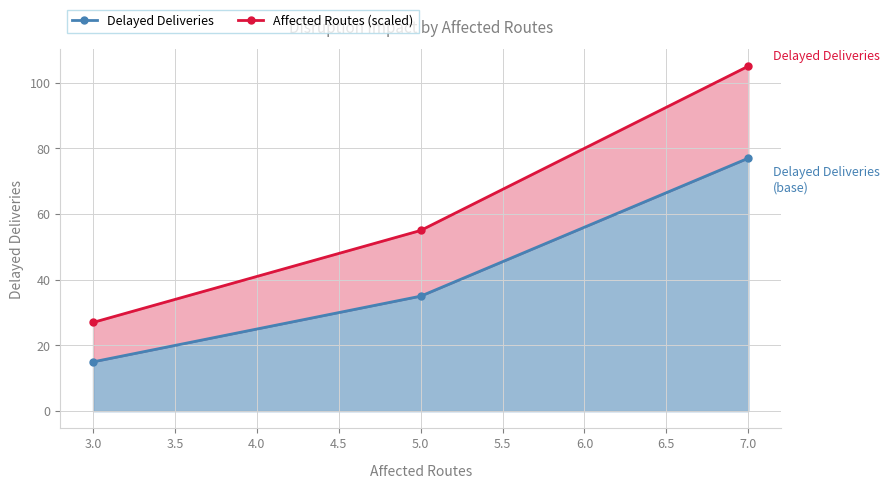

Rank the series at 3.0 from lowest to highest value.

Delayed Deliveries, Affected Routes (scaled)